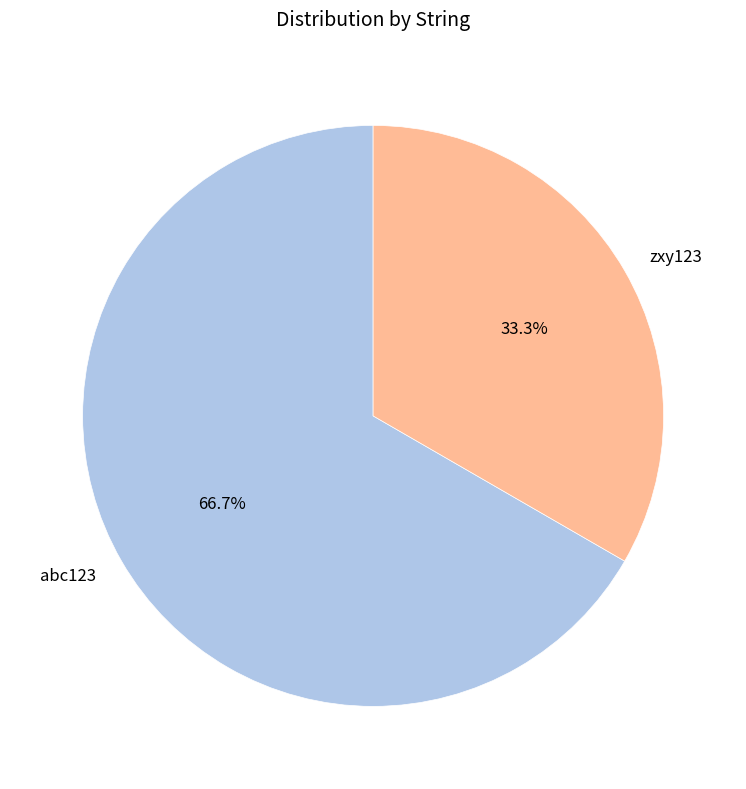

What portion of the pie excludes zxy123?

66.7%